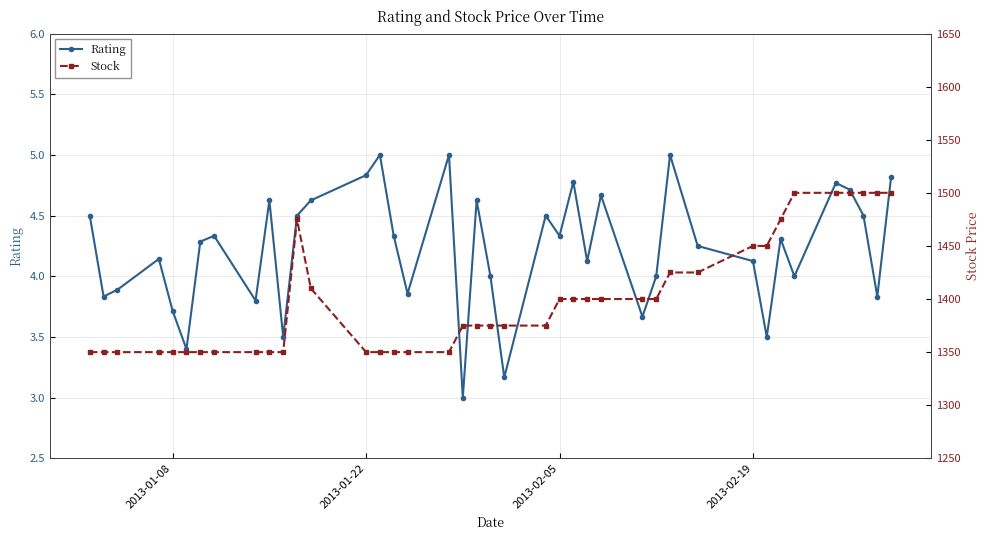

True or false: Rating has more than 1 interior local peaks.

True